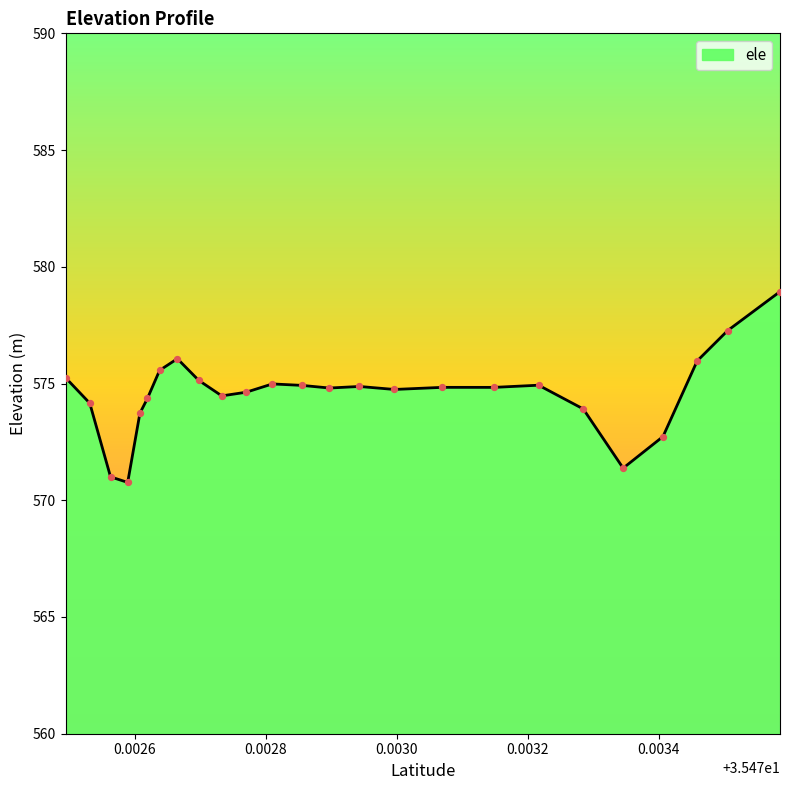

What is the ratio of the value at 35.472494335 to the value at 35.472589235?

1.0